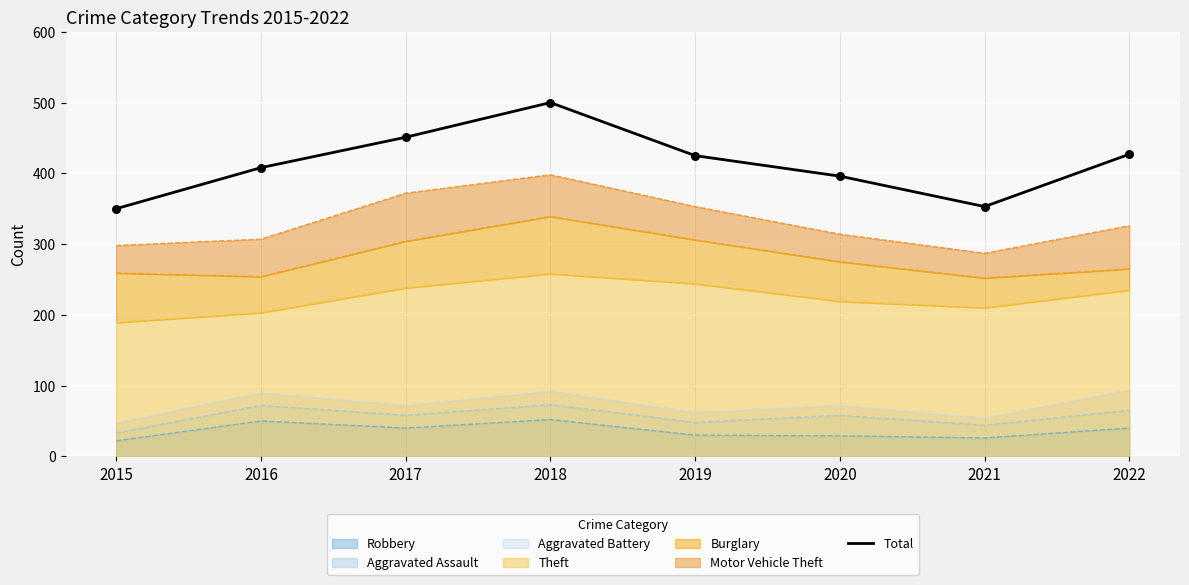

What is the ratio of the value at 2022 to the value at 2015?

1.2